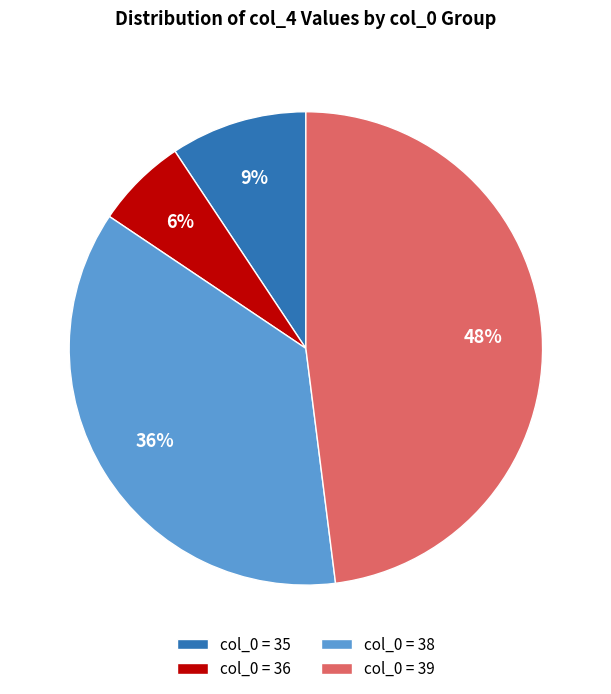

To the nearest percent, what is the difference between the col_0 = 36 and col_0 = 35 slice percentages?

3%